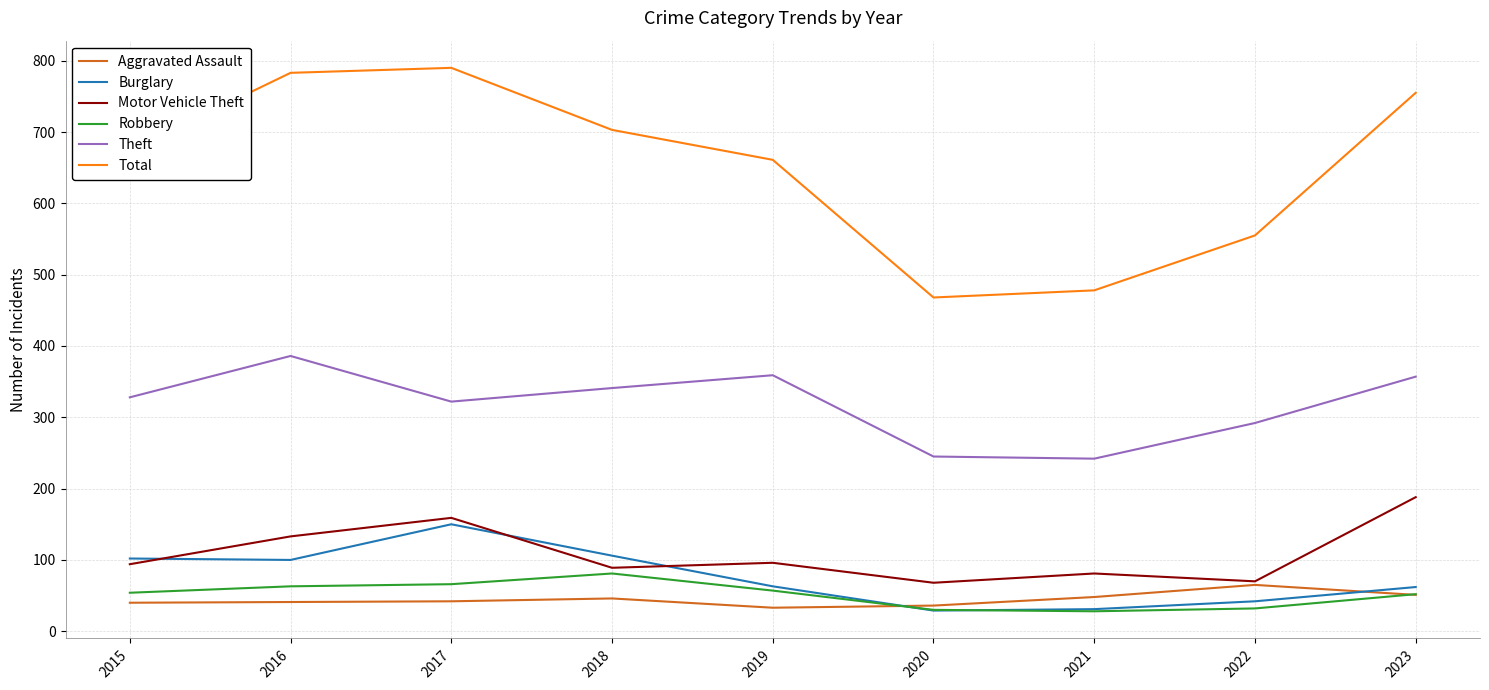

List the series in order of their peak value, highest first.

Total, Theft, Motor Vehicle Theft, Burglary, Robbery, Aggravated Assault